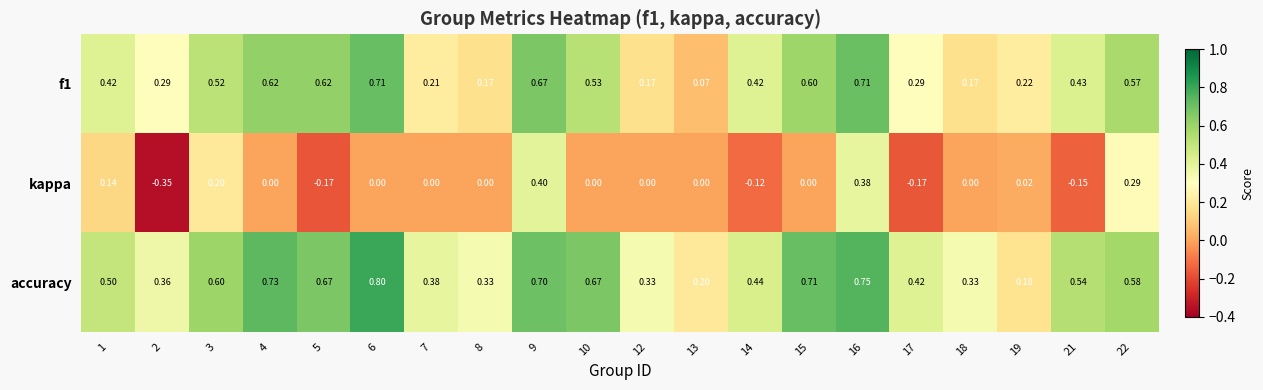

Which series has the largest total across all categories?

accuracy